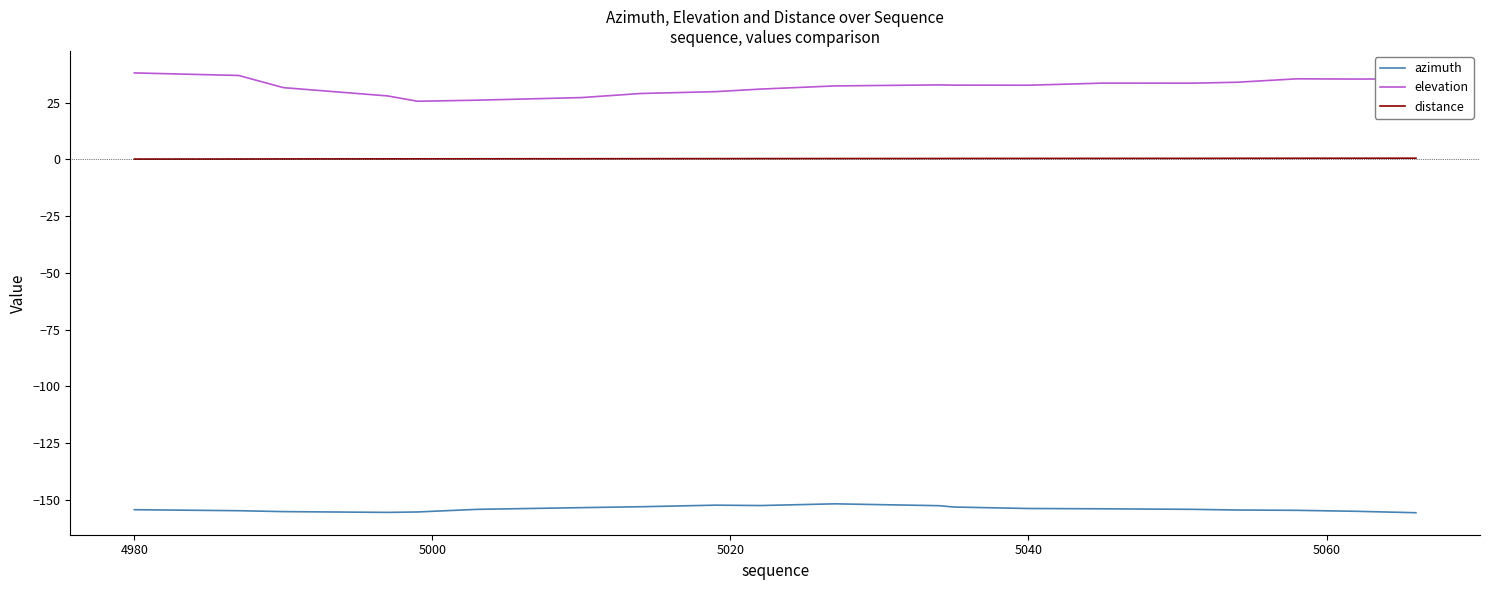

What are all the series names shown in the legend?

azimuth, elevation, distance